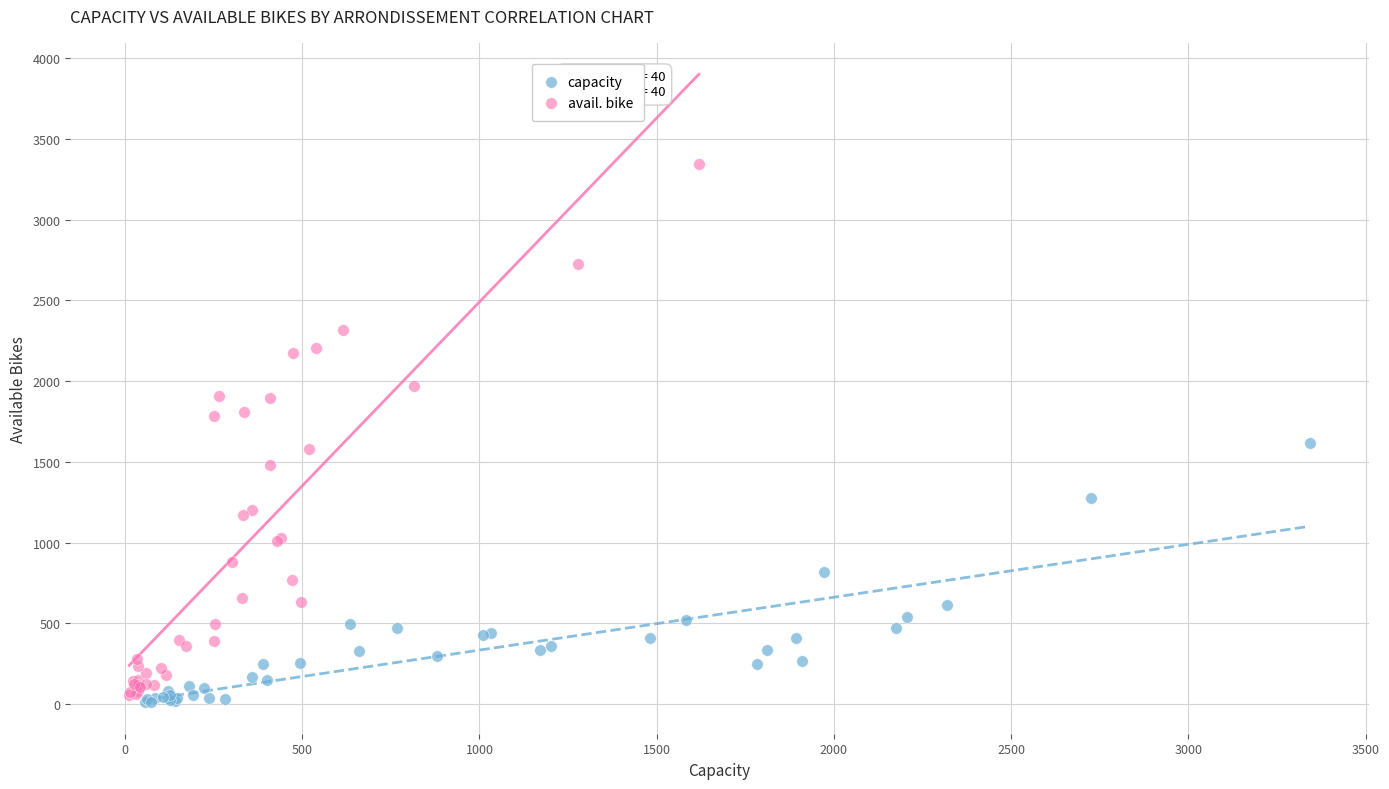

Which series has the widest spread of Y values?

avail. bike